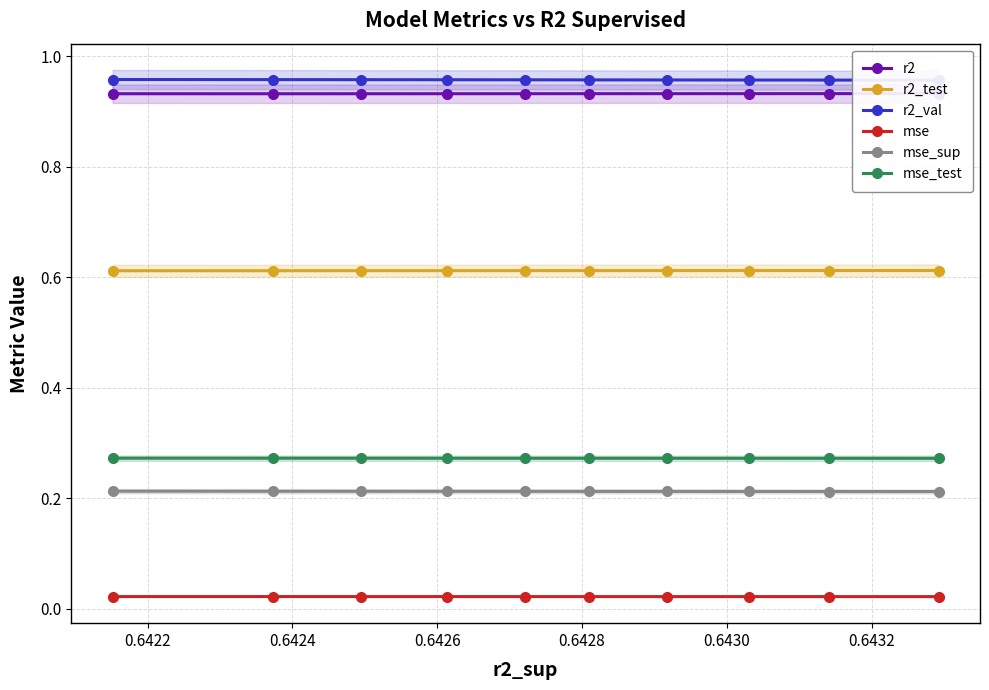

How many distinct data groups are displayed?

6